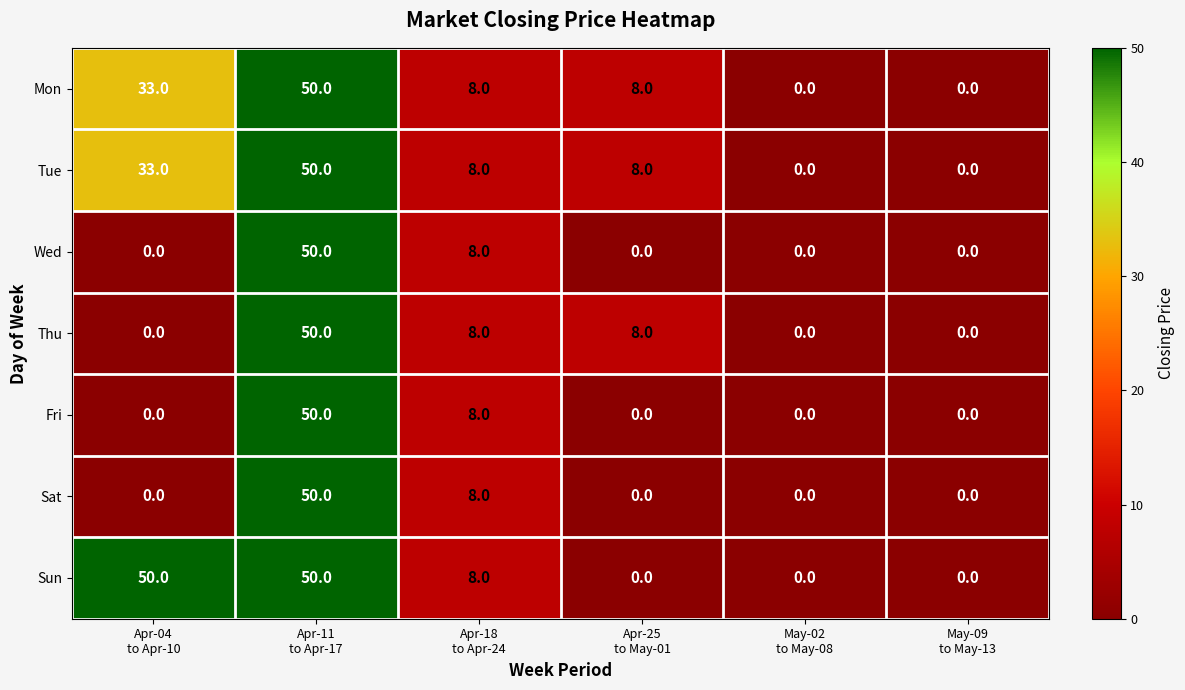

Which series has the largest total across all categories?

Sun